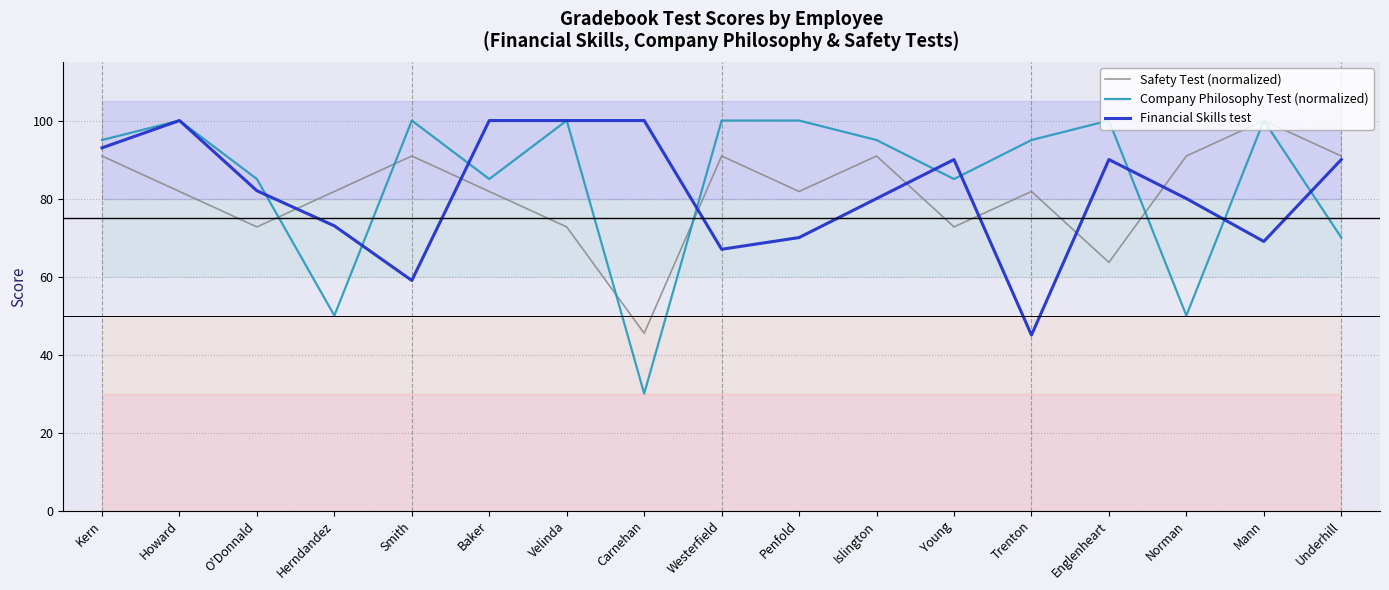

Which category has the highest value across all series?

Mann